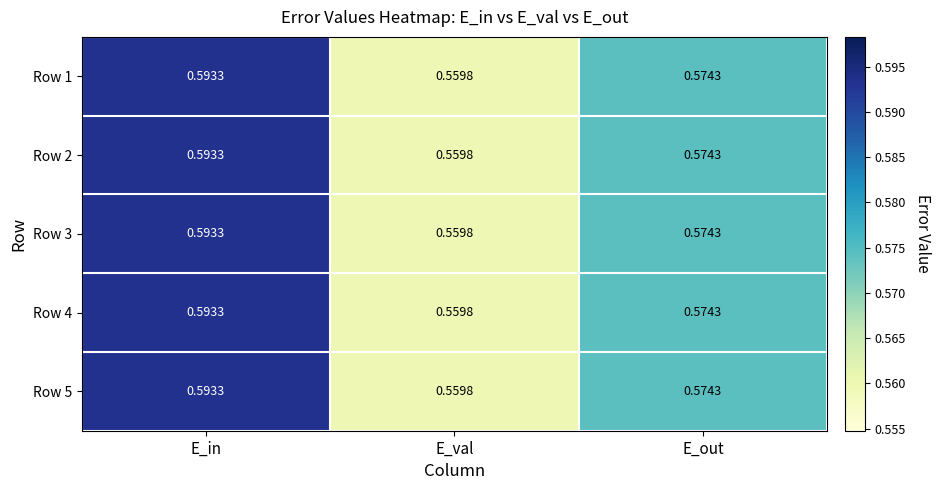

Which label corresponds to the smallest value in the chart?

E_val